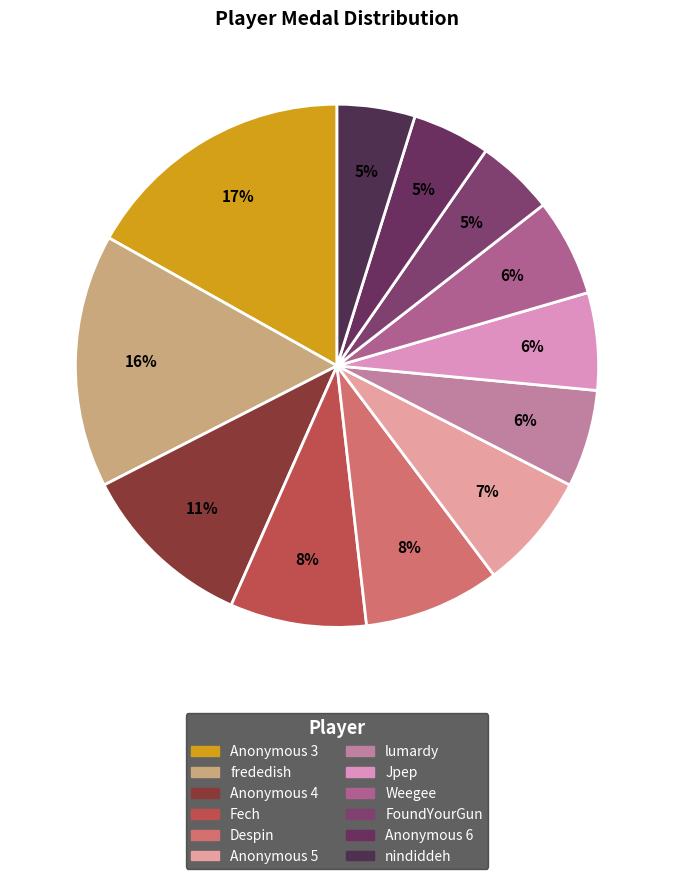

Count the number of slices in the pie.

12